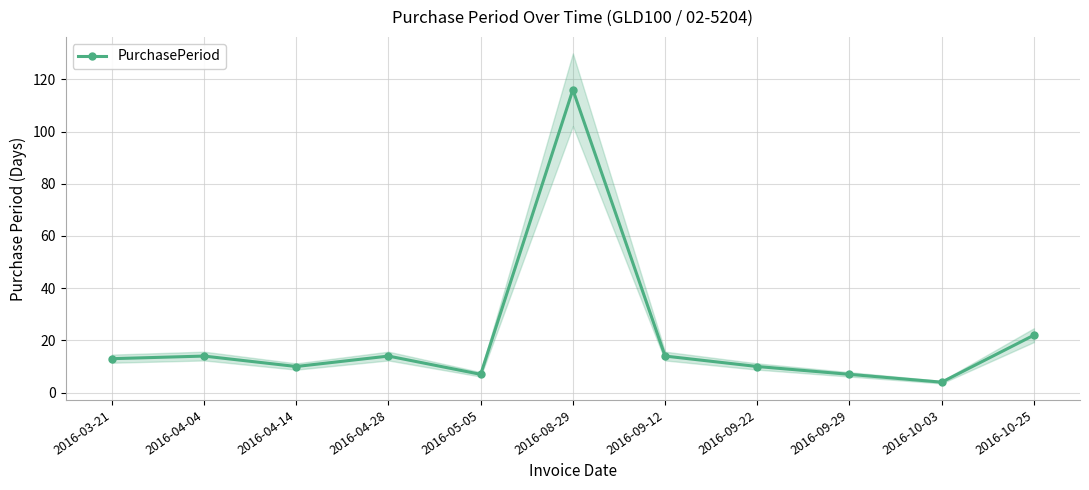

Does the chart display data point markers on the line(s)?

Yes